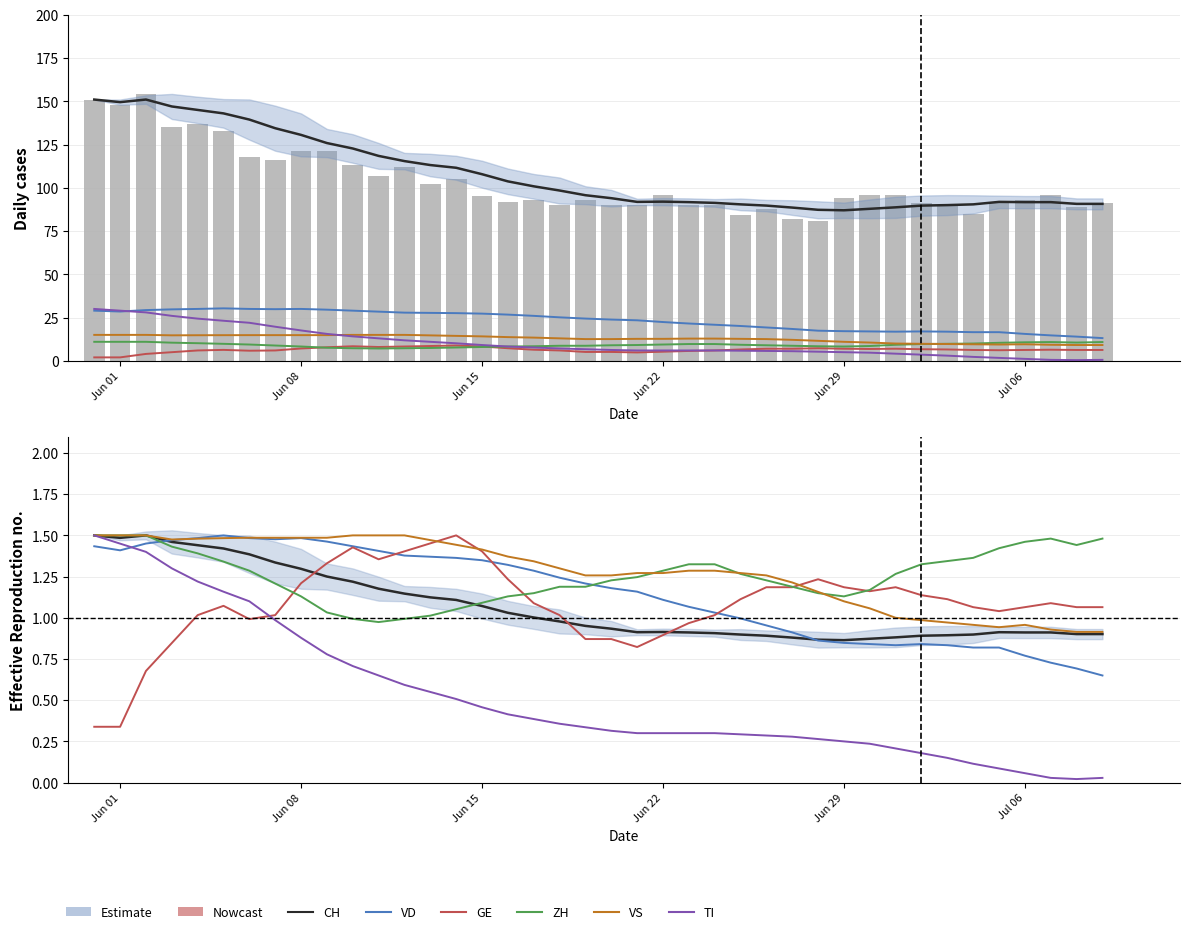

What is the sum of all TI values?

333